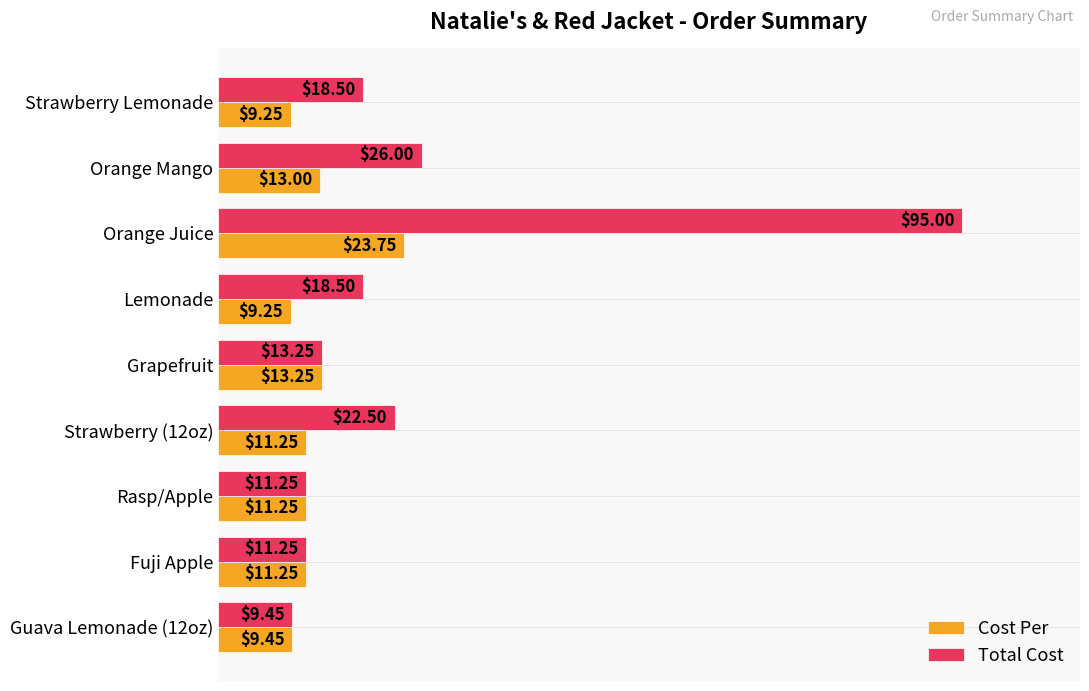

At which label does Cost Per reach its peak?

Orange Juice